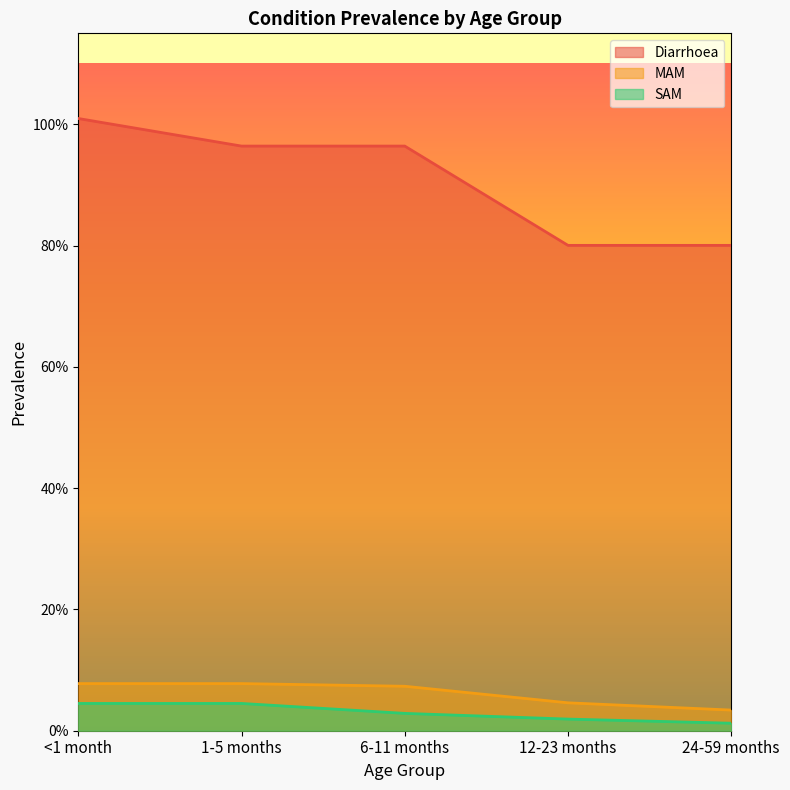

True or false: SAM and MAM cross at least once.

False